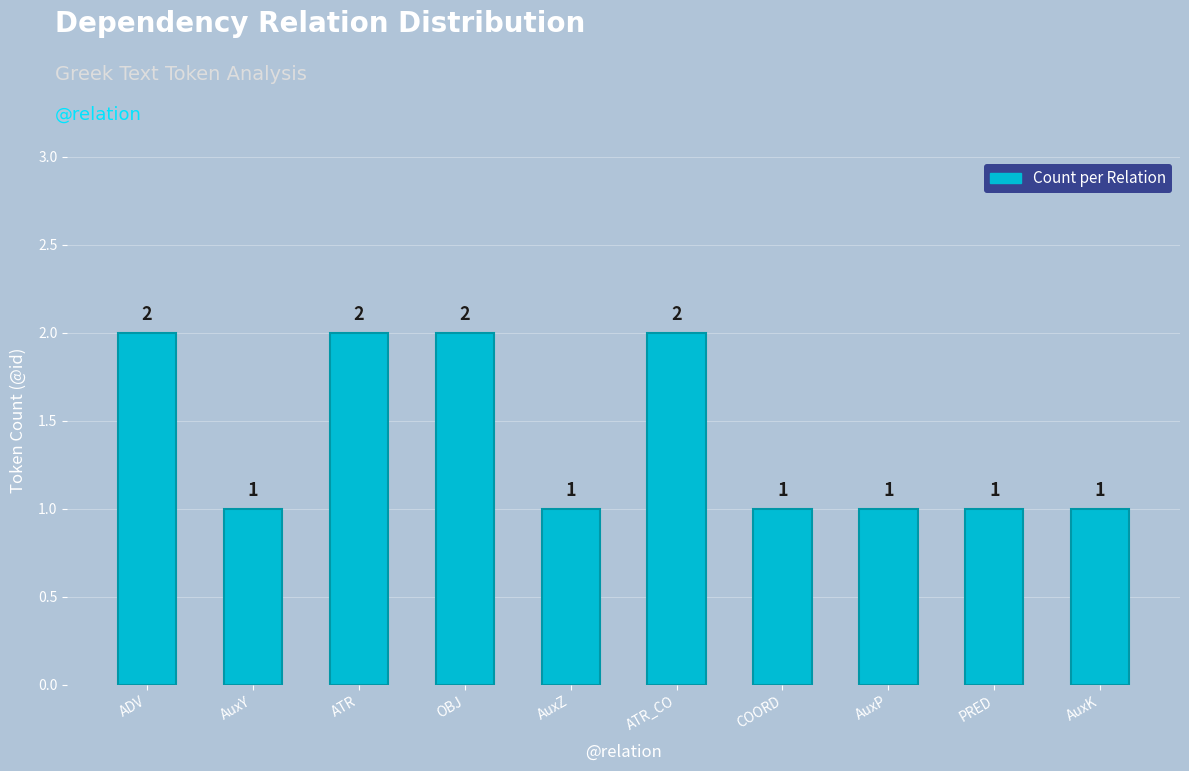

Reading right to left, list all the values displayed in this chart.

1	1	1	1	2	1	2	2	1	2